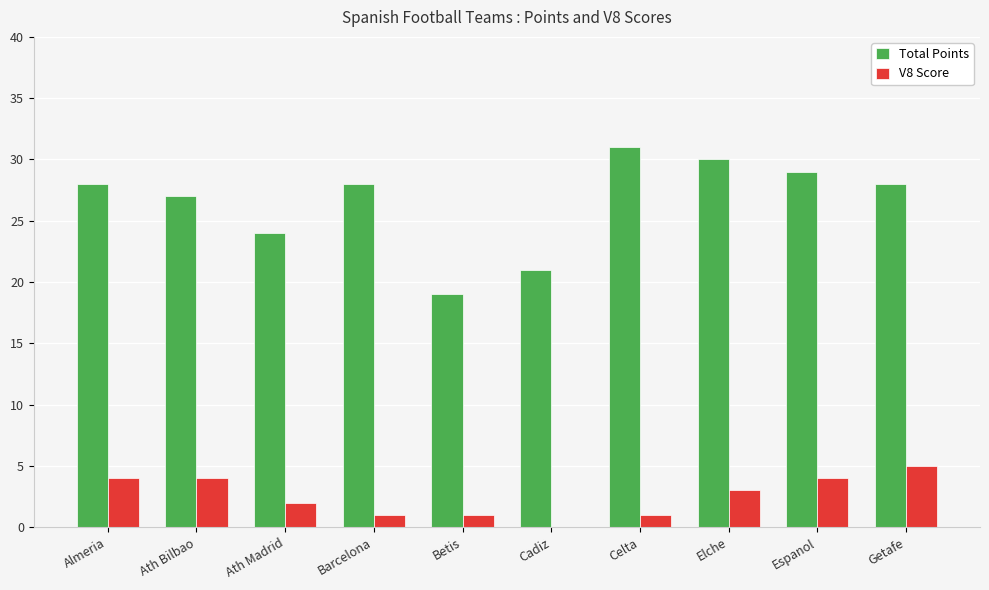

Is the value of V8 Score at Celta greater than the value of Total Points at Barcelona?

No